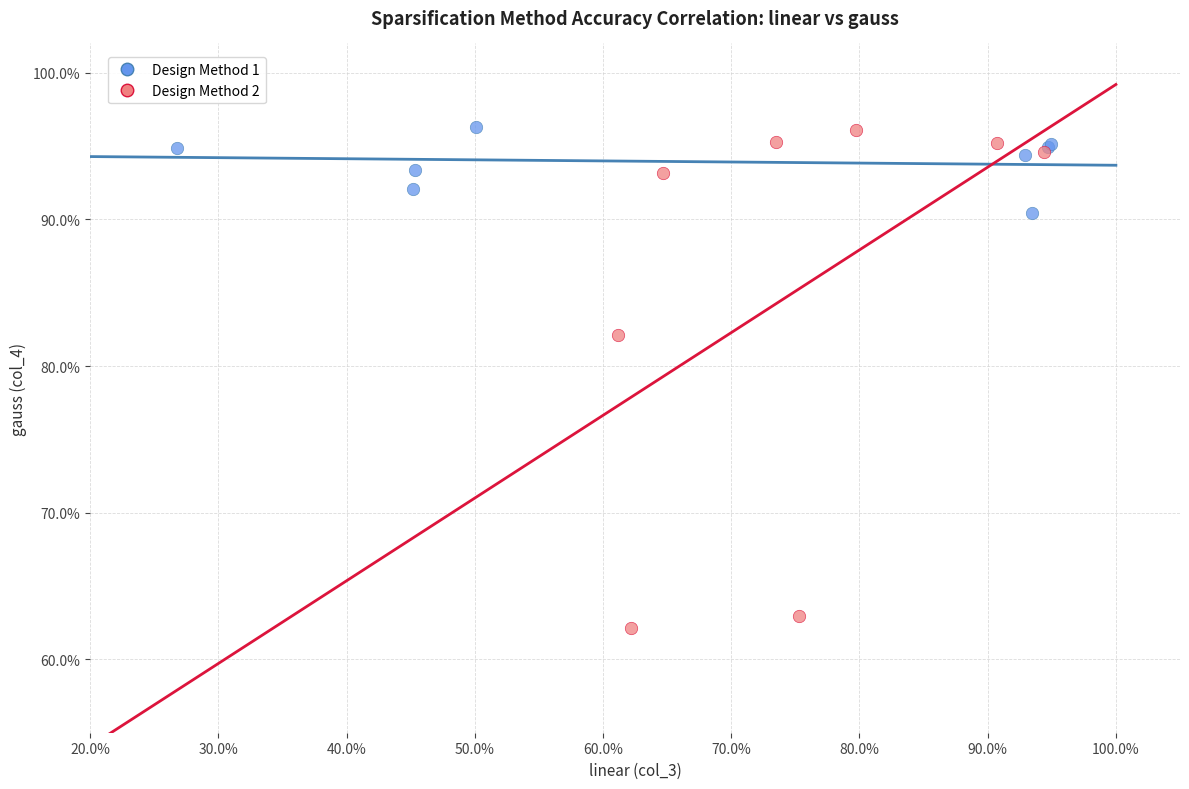

What are all the series names shown in the legend?

Design Method 1, Design Method 2